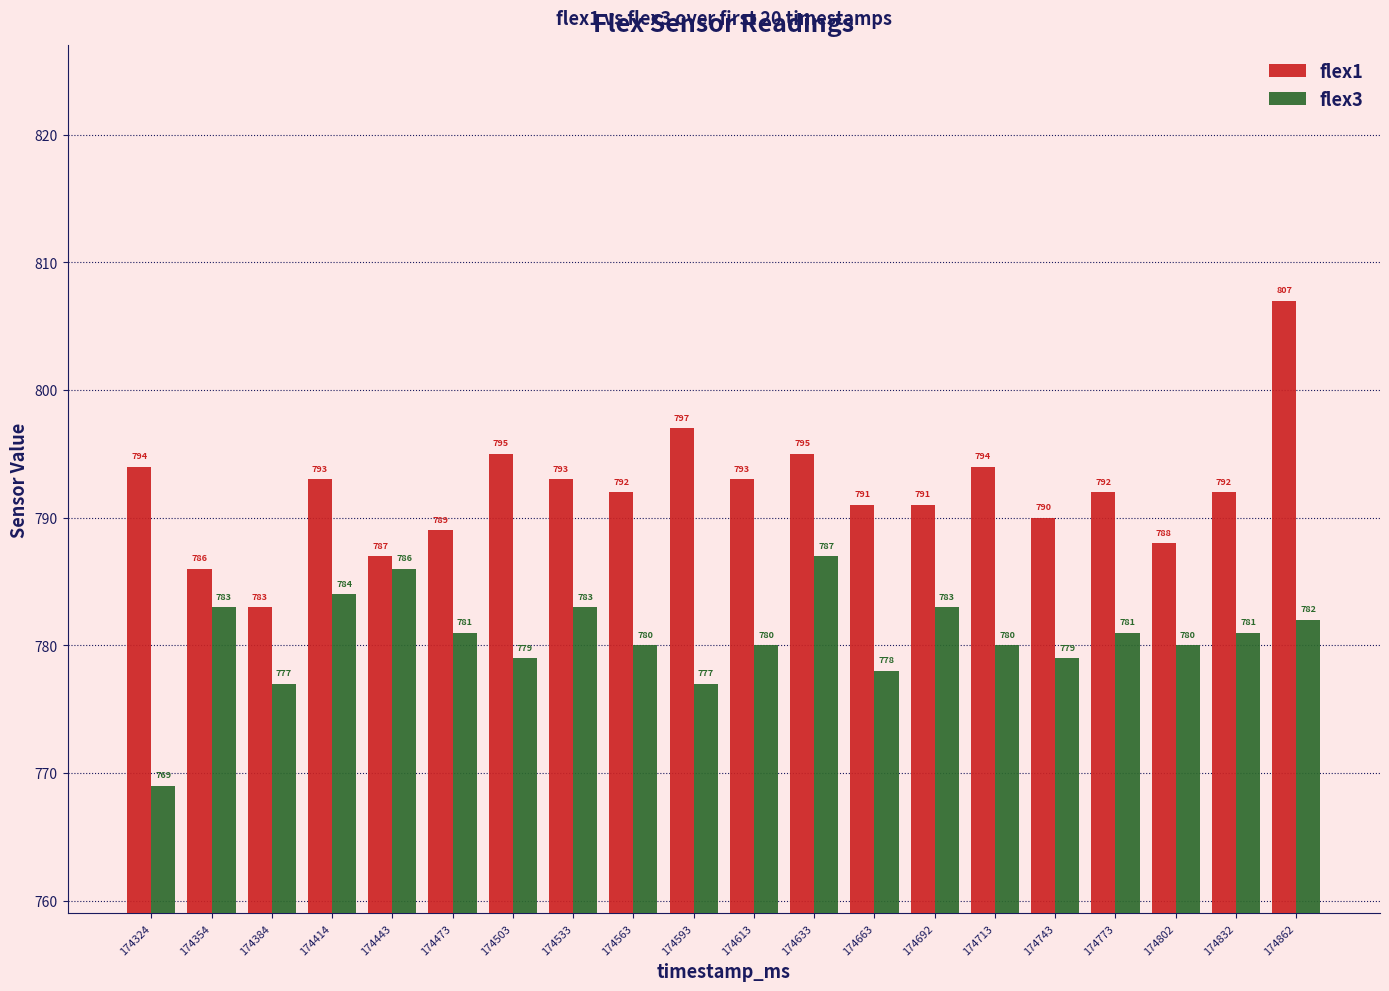

The flex3 series shows 1401 at 174713. True or false?

False